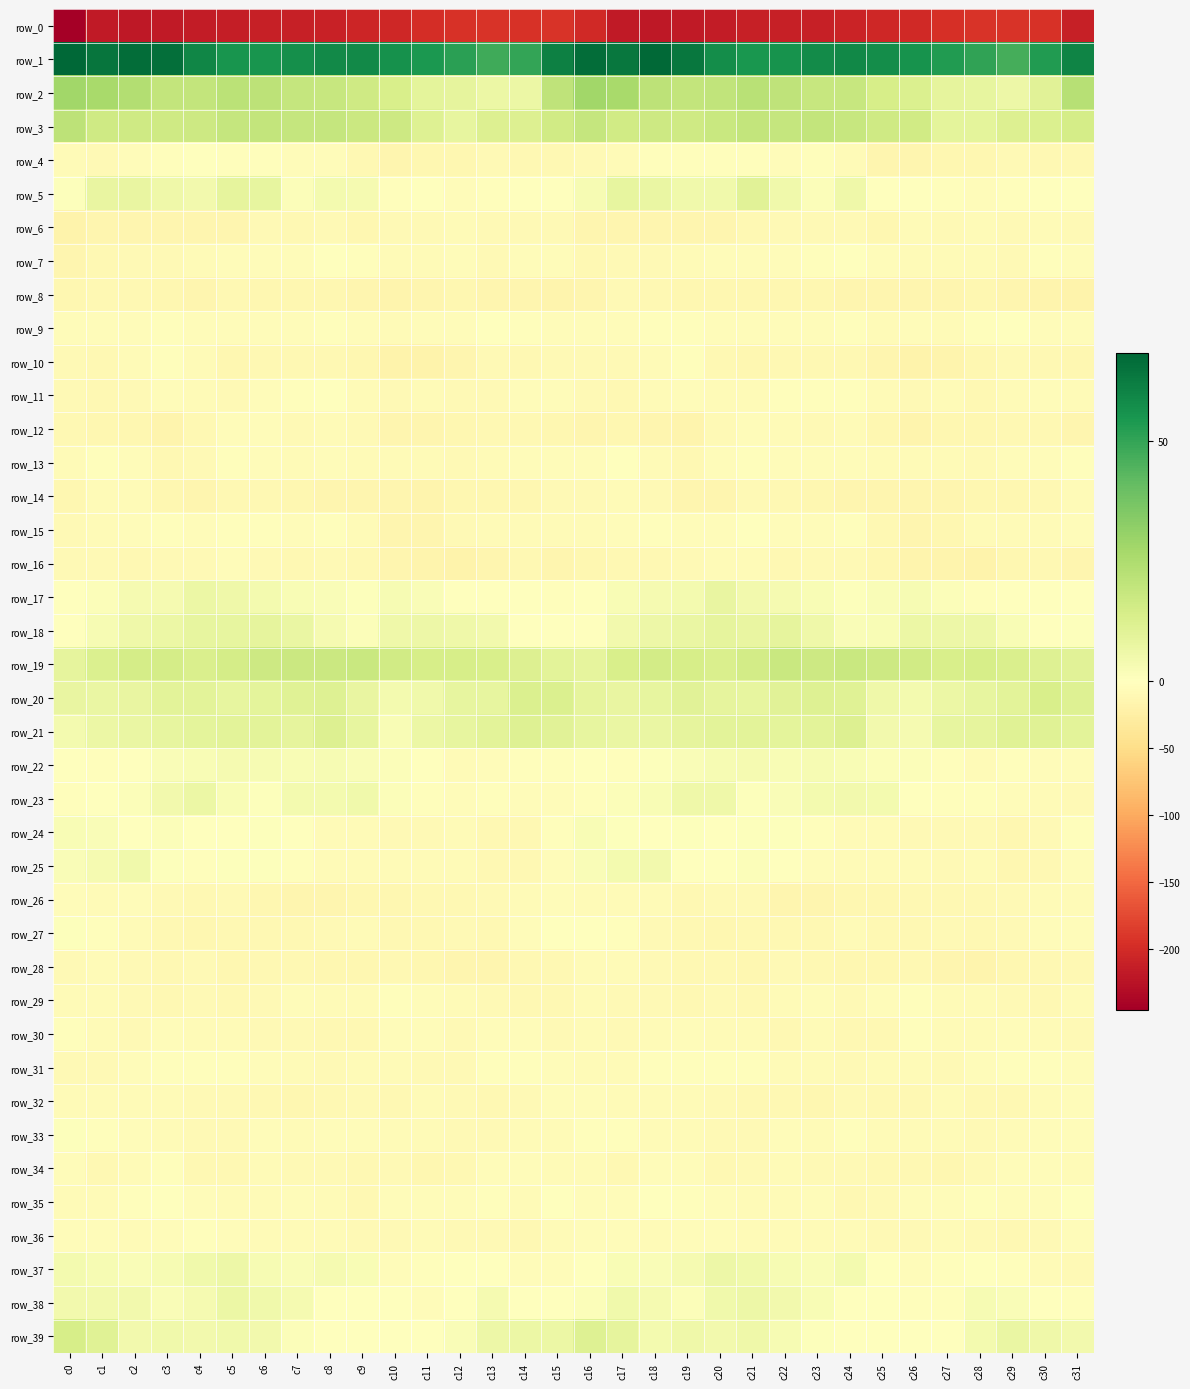

Reading left to right, list all the values displayed in this chart.

row_0: -245.5	-218.5	-219.9	-218.5	-215.8	-214.1	-211.4	-212.6	-210.1	-205.4	-203.5	-198.7	-194.0	-191.8	-193.9	-192.9	-201.9	-218.6	-220.0	-217.0	-215.4	-212.9	-211.7	-212.2	-208.6	-204.3	-201.9	-197.3	-192.4	-192.4	-194.7	-212.5
row_1: 68.5	64.8	66.4	66.4	59.6	55.6	55.3	56.9	58.6	58.9	56.3	54.5	51.7	47.7	49.9	61.4	66.8	64.2	67.5	64.1	57.5	55.0	55.8	57.9	59.0	57.6	56.0	53.2	50.5	47.0	53.4	60.2
row_2: 28.0	26.3	23.8	19.5	19.7	21.9	21.4	19.0	18.2	16.3	13.7	9.6	8.7	6.9	6.8	20.6	27.9	26.3	21.3	19.6	20.2	22.0	20.5	18.7	18.4	14.4	12.5	9.1	8.3	6.0	10.2	22.9
row_3: 21.1	16.3	16.3	16.6	17.0	19.1	19.4	18.9	19.2	17.1	16.7	11.5	8.1	12.0	11.9	16.0	18.9	16.0	16.8	16.3	17.7	19.6	19.0	19.7	18.2	16.5	15.7	9.1	9.5	12.3	12.6	14.9
row_4: -6.9	-8.3	-5.0	-3.2	-1.8	-2.3	-3.2	-4.0	-3.9	-10.9	-15.3	-12.2	-12.4	-9.5	-9.8	-10.0	-8.1	-7.6	-3.8	-2.7	-2.2	-2.0	-4.3	-3.2	-5.9	-14.0	-14.1	-12.0	-11.9	-8.4	-11.0	-11.2
row_5: 0.8	7.7	7.9	5.5	4.5	8.7	8.2	1.2	4.3	3.2	-2.1	-1.7	-4.4	-3.6	-0.4	0.4	2.8	8.5	7.1	5.0	4.9	10.4	5.0	1.2	5.8	-0.2	-1.4	-2.7	-4.9	-2.1	-0.2	0.3
row_6: -17.5	-14.9	-13.7	-13.6	-14.9	-13.5	-9.0	-10.1	-8.1	-12.2	-9.3	-7.8	-7.7	-8.2	-7.9	-8.4	-14.0	-13.6	-13.8	-13.5	-15.1	-11.4	-8.9	-9.4	-9.2	-12.8	-7.3	-8.2	-7.4	-8.6	-7.7	-7.7
row_7: -15.1	-10.0	-9.3	-8.1	-6.0	-4.7	-5.5	-4.6	-1.9	-2.6	-6.1	-7.6	-5.5	-9.1	-4.4	-4.2	-9.8	-8.5	-9.4	-7.2	-4.6	-5.4	-5.3	-3.4	-1.9	-3.9	-7.4	-6.4	-6.2	-9.1	-2.7	-4.3
row_8: -13.0	-9.7	-9.8	-12.3	-13.7	-11.4	-13.0	-13.2	-13.1	-14.4	-15.4	-14.8	-13.4	-14.4	-15.2	-17.1	-13.7	-8.9	-10.7	-13.3	-12.6	-12.0	-13.2	-12.9	-13.5	-15.0	-15.3	-14.3	-13.2	-15.0	-16.5	-17.4
row_9: -5.7	-5.4	-4.5	-2.6	-4.7	-4.2	-4.5	-5.0	-3.0	-3.8	-5.9	-5.6	-5.4	-0.8	-2.9	-4.5	-4.5	-4.7	-3.7	-3.3	-5.3	-4.1	-4.8	-4.5	-2.4	-5.8	-5.3	-6.3	-3.2	-0.8	-4.7	-5.1
row_10: -8.0	-9.8	-7.6	-3.6	-6.6	-12.1	-9.9	-10.3	-10.1	-12.2	-17.9	-17.4	-14.0	-9.0	-10.8	-9.2	-8.7	-9.2	-6.1	-3.4	-9.7	-11.6	-9.8	-10.4	-10.1	-15.3	-17.9	-16.7	-11.7	-9.2	-11.5	-11.5
row_11: -9.0	-11.3	-7.7	-4.9	-6.1	-8.4	-4.2	-3.7	-1.6	-6.0	-8.1	-7.6	-8.2	-9.4	-4.7	-4.9	-8.0	-10.8	-5.8	-5.3	-7.0	-7.5	-3.8	-2.4	-3.2	-7.4	-7.8	-7.1	-9.9	-7.3	-4.9	-7.6
row_12: -11.4	-12.9	-13.2	-16.3	-11.3	-4.5	-5.6	-8.9	-6.5	-9.2	-15.1	-14.5	-12.1	-10.6	-10.1	-12.4	-14.0	-12.8	-14.6	-15.7	-7.8	-4.3	-7.2	-8.3	-6.6	-11.8	-15.7	-13.0	-11.7	-9.7	-11.2	-14.0
row_13: -6.0	-2.7	-4.1	-10.4	-8.0	-2.6	-4.3	-5.8	-5.3	-6.0	-7.4	-6.5	-8.5	-7.0	-4.7	-4.5	-4.7	-1.7	-7.2	-10.6	-5.4	-2.7	-5.2	-5.6	-5.5	-6.9	-7.1	-6.7	-8.6	-5.7	-4.7	-3.6
row_14: -12.5	-7.4	-7.3	-11.9	-15.0	-10.3	-9.8	-12.6	-14.4	-15.2	-15.0	-15.5	-12.4	-13.2	-12.0	-8.2	-8.2	-6.1	-9.0	-13.6	-14.3	-8.5	-11.0	-13.1	-15.2	-15.3	-15.3	-14.3	-12.3	-13.4	-10.4	-6.4
row_15: -8.5	-6.6	-4.2	-3.8	-5.2	-2.3	-2.3	-4.9	-3.5	-5.8	-14.4	-13.8	-9.0	-6.3	-6.8	-6.2	-6.8	-5.7	-3.5	-4.3	-5.0	-1.0	-3.8	-4.1	-3.4	-9.7	-14.8	-12.2	-7.3	-6.5	-6.2	-4.9
row_16: -7.9	-9.6	-10.5	-9.6	-8.2	-5.5	-8.4	-10.6	-8.6	-9.7	-14.7	-16.4	-17.4	-14.8	-10.8	-14.3	-12.3	-10.1	-10.1	-9.6	-6.9	-5.9	-10.0	-9.6	-8.6	-11.7	-15.7	-16.5	-17.4	-12.7	-10.9	-14.1
row_17: 0.0	1.4	3.3	3.3	6.8	5.8	3.9	2.7	1.8	0.9	2.8	2.0	-1.3	-1.7	-1.0	-2.4	0.1	2.3	3.4	3.9	7.7	4.5	3.6	2.2	1.1	1.7	2.7	1.1	-2.0	-1.5	-0.9	-0.8
row_18: -1.7	3.0	5.6	6.4	8.5	8.1	8.6	7.4	3.6	1.3	5.6	6.2	5.8	4.8	-0.4	-1.5	0.3	4.3	5.9	7.2	8.7	7.8	8.9	5.7	2.0	2.4	6.6	5.9	6.2	2.2	-0.6	0.7
row_19: 8.6	12.8	14.9	14.8	13.4	14.5	17.0	17.3	17.6	17.8	15.9	14.4	13.9	13.8	12.2	10.1	8.7	13.5	15.3	14.4	13.2	15.4	17.7	16.9	18.2	16.8	15.7	13.7	14.1	13.3	11.8	10.2
row_20: 7.9	7.4	8.0	9.9	10.0	8.2	9.4	10.9	11.8	7.9	3.9	5.2	8.3	8.3	12.8	12.5	8.6	7.5	8.5	10.6	9.0	8.2	10.3	11.3	11.1	5.6	4.1	6.5	8.2	9.9	13.4	11.7
row_21: 4.2	6.6	7.4	8.0	9.4	9.9	9.8	8.8	12.0	8.1	2.2	6.6	8.5	9.9	11.8	10.3	8.1	7.4	7.5	8.7	9.7	10.1	9.1	10.1	11.8	4.6	3.3	8.1	8.8	11.2	11.2	10.0
row_22: -1.7	-2.4	-0.5	1.8	2.6	3.3	3.1	2.5	3.2	1.6	1.3	-0.3	-6.1	-4.2	-3.8	-2.8	-1.7	-2.3	0.7	1.9	3.1	3.6	2.6	3.1	2.5	1.2	1.5	-2.7	-5.8	-3.5	-4.5	-4.8
row_23: -2.7	0.5	1.5	4.5	6.6	2.4	0.9	3.9	3.8	4.8	1.1	-2.8	-4.3	-3.4	-5.4	-5.7	-2.7	1.2	2.3	5.6	5.5	1.0	2.1	4.1	4.4	3.8	-0.6	-3.8	-3.8	-4.1	-6.7	-8.3
row_24: 2.4	1.6	-0.1	1.3	0.2	0.3	0.9	-0.4	-6.7	-6.1	-8.6	-8.5	-7.5	-10.4	-10.3	-2.3	2.5	0.8	0.4	0.9	-0.3	0.6	0.8	-2.7	-7.0	-6.5	-9.3	-8.0	-8.1	-11.6	-8.5	-2.6
row_25: 1.8	3.3	5.1	0.6	-2.4	0.6	0.6	-3.5	-5.9	-5.8	-6.8	-7.3	-6.9	-10.1	-10.9	-4.2	2.0	4.1	4.4	-1.7	-1.6	1.5	-1.5	-4.3	-6.3	-6.2	-6.8	-7.8	-6.9	-11.6	-9.6	-4.4
row_26: -5.3	-6.5	-4.9	-8.3	-9.8	-8.5	-12.2	-14.8	-13.8	-12.8	-12.1	-10.6	-10.9	-8.9	-6.7	-4.3	-6.1	-5.8	-5.8	-9.6	-8.9	-9.6	-13.9	-14.5	-13.2	-13.0	-11.4	-10.5	-10.2	-7.9	-6.5	-6.2
row_27: 1.0	-2.2	-6.6	-11.0	-12.7	-11.1	-10.4	-11.5	-8.6	-7.6	-11.2	-10.1	-9.4	-9.8	-5.5	-1.7	-1.9	-3.2	-9.2	-11.4	-12.5	-10.9	-10.3	-11.3	-7.0	-9.7	-11.1	-8.9	-10.1	-8.2	-4.3	-5.0
row_28: -7.7	-6.5	-7.7	-10.9	-9.6	-11.9	-10.3	-10.1	-12.0	-12.0	-10.8	-12.9	-15.2	-14.1	-9.8	-10.3	-7.2	-6.2	-9.4	-10.4	-10.3	-11.7	-9.5	-10.9	-12.1	-11.8	-11.2	-13.9	-15.7	-11.6	-10.4	-10.0
row_29: -6.1	-7.3	-9.1	-10.2	-7.7	-9.8	-8.3	-5.1	-6.9	-7.0	-3.8	-5.3	-6.9	-8.0	-9.8	-9.7	-6.1	-8.3	-9.5	-9.7	-8.2	-9.6	-7.1	-4.9	-7.7	-5.7	-3.7	-6.6	-7.0	-8.6	-10.2	-7.7
row_30: -3.6	-7.6	-8.2	-4.2	-6.4	-6.4	-9.1	-8.4	-9.7	-10.8	-4.9	-5.0	-8.1	-5.3	-5.5	-7.8	-7.6	-9.4	-6.1	-5.0	-6.9	-6.6	-10.0	-7.6	-10.9	-9.6	-3.3	-7.1	-6.9	-5.4	-5.8	-8.5
row_31: -9.0	-7.7	-4.6	-3.2	-3.0	-1.9	-5.3	-6.6	-8.6	-6.7	-7.1	-8.1	-7.7	-3.4	-3.6	-5.3	-7.4	-7.1	-3.4	-3.4	-1.9	-3.3	-5.8	-7.6	-7.9	-7.0	-7.4	-8.5	-5.7	-3.4	-3.5	-4.7
row_32: -6.7	-7.6	-5.9	-6.7	-9.1	-9.5	-10.9	-12.7	-11.0	-9.2	-11.3	-6.6	-8.5	-11.4	-8.2	-4.9	-4.4	-6.5	-5.9	-7.5	-9.2	-10.1	-11.3	-13.1	-9.2	-10.6	-9.7	-6.5	-10.0	-10.9	-6.3	-4.6
row_33: 1.0	-2.2	-5.5	-6.2	-8.0	-8.8	-5.7	-5.8	-4.5	-4.7	-7.6	-6.7	-8.0	-8.4	-6.0	-5.8	-2.6	-3.3	-6.2	-6.3	-8.8	-7.8	-5.4	-5.9	-3.4	-6.3	-7.4	-7.3	-8.6	-7.2	-5.6	-5.7
row_34: -5.3	-10.9	-7.1	-3.0	-9.7	-11.0	-7.3	-8.4	-8.9	-10.2	-9.3	-11.6	-10.2	-5.7	-5.4	-6.8	-7.5	-11.0	-3.9	-5.2	-11.0	-9.5	-7.5	-8.4	-9.4	-10.0	-9.9	-12.4	-7.8	-5.4	-5.6	-7.5
row_35: -6.9	-6.2	-2.8	-1.8	-4.1	-6.4	-7.0	-5.2	-7.5	-10.5	-5.7	-4.2	-3.9	-3.6	-6.0	-1.8	-3.9	-5.3	-1.7	-2.5	-4.8	-7.1	-6.5	-4.9	-9.8	-9.2	-4.5	-4.5	-3.2	-5.0	-4.2	-0.6
row_36: -4.4	-5.0	-6.1	-5.2	-3.6	-4.9	-6.2	-6.8	-6.5	-8.1	-9.1	-7.3	-8.1	-9.4	-10.1	-6.2	-3.9	-5.3	-6.3	-4.4	-3.9	-5.9	-6.0	-6.9	-7.0	-9.1	-8.3	-7.3	-8.6	-9.8	-9.3	-5.6
row_37: 3.9	2.7	1.7	2.7	5.1	6.3	3.1	1.9	3.3	2.2	-4.9	-3.6	-0.6	-0.8	-5.6	-5.6	-1.4	2.3	1.7	3.3	6.0	5.0	2.7	1.8	3.8	-1.1	-5.1	-2.4	0.1	-2.7	-6.6	-8.1
row_38: 4.5	4.4	4.6	1.6	3.4	6.5	4.9	3.6	0.4	-0.5	-1.8	-4.2	-0.0	3.4	0.2	-1.3	1.6	5.1	3.5	1.3	5.1	6.1	4.6	2.3	-0.2	-1.0	-2.9	-3.8	2.7	2.0	-0.8	-3.6
row_39: 13.9	10.8	4.8	5.1	4.5	5.3	4.6	1.2	0.4	-1.1	-0.1	-1.7	1.9	6.2	6.8	6.6	11.7	9.0	3.9	5.4	4.6	5.6	3.1	0.6	0.3	-1.4	-0.4	-1.2	3.8	7.3	5.6	4.8